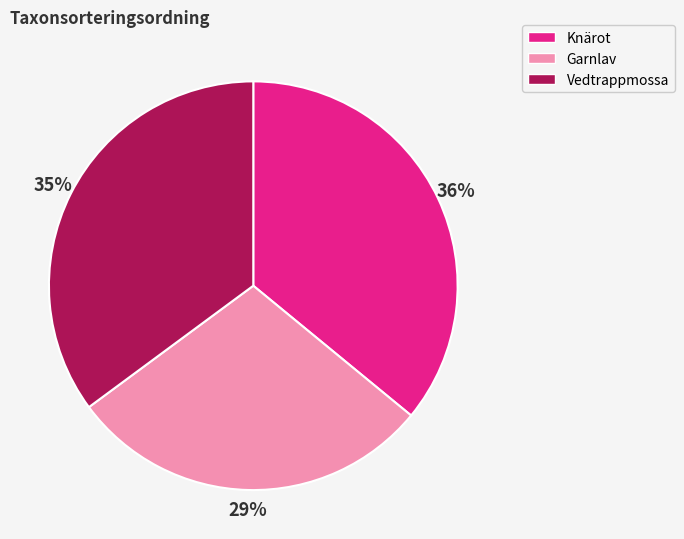

How many slices are in this pie chart?

3